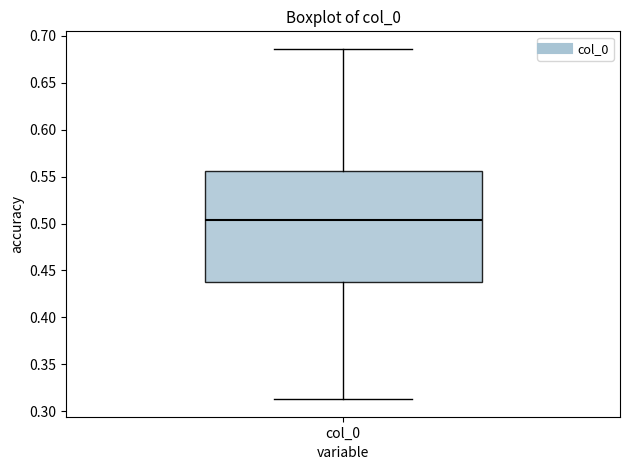

Where is the upper edge of the box for col_0 on the y-axis? The values are not printed on the chart, so give them approximately, as read against the axis.

0.555